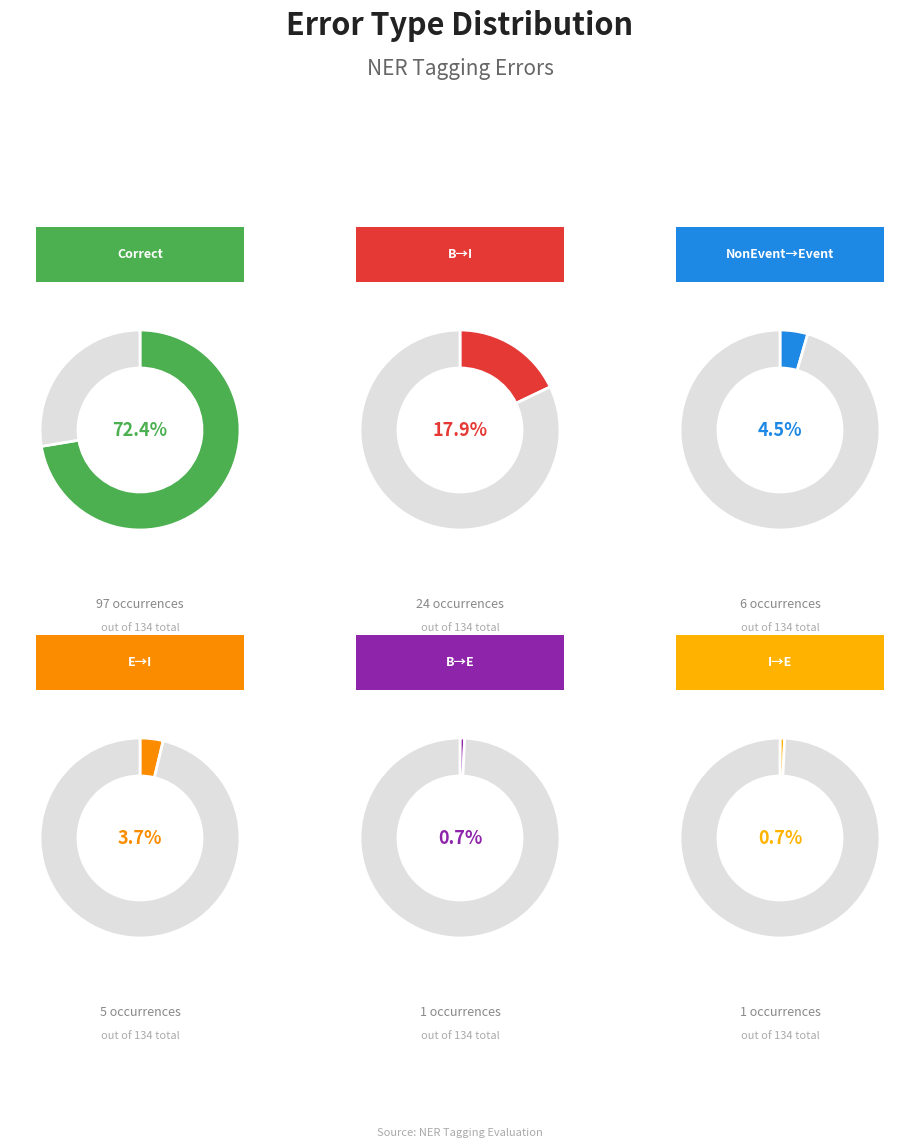

Which category has the smallest portion of the pie?

Wrong_Tag_B_as_E